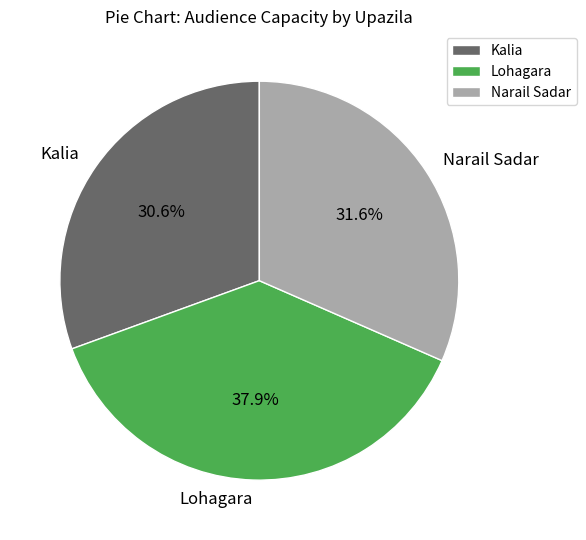

Which category has the smallest portion of the pie?

Kalia